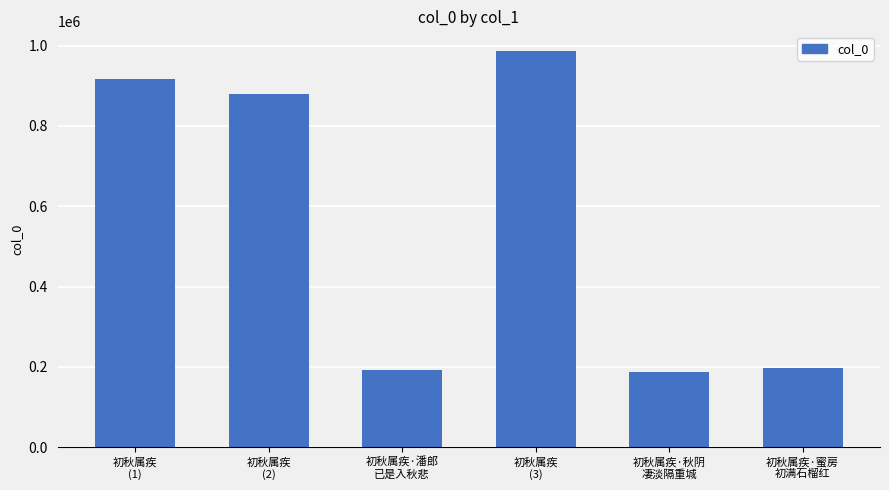

At which label is the value closest to 587207?

初秋属疾
(2)